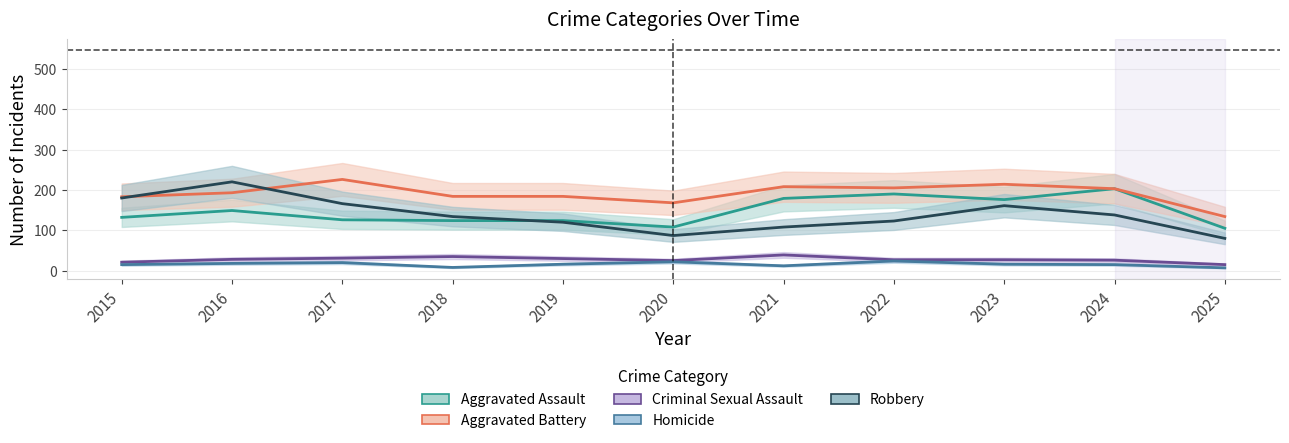

How many categories are shown in the chart?

11